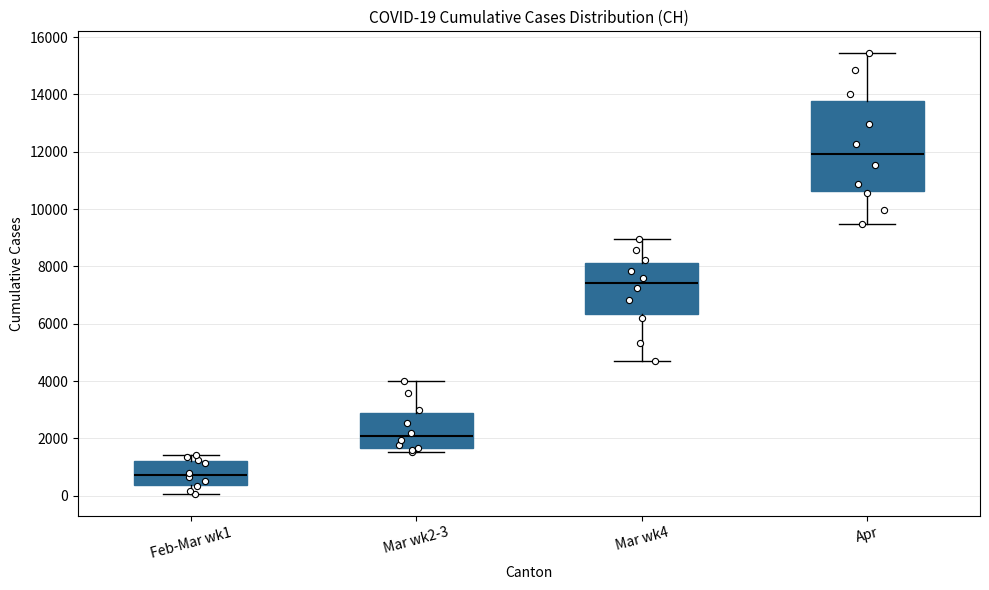

Which box has the lowest median line?

Feb-Mar wk1